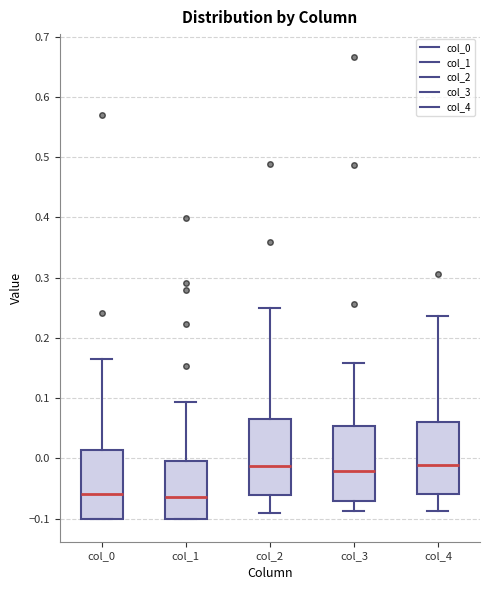

Where is the upper edge of the box for col_0 on the y-axis? The values are not printed on the chart, so give them approximately, as read against the axis.

0.01